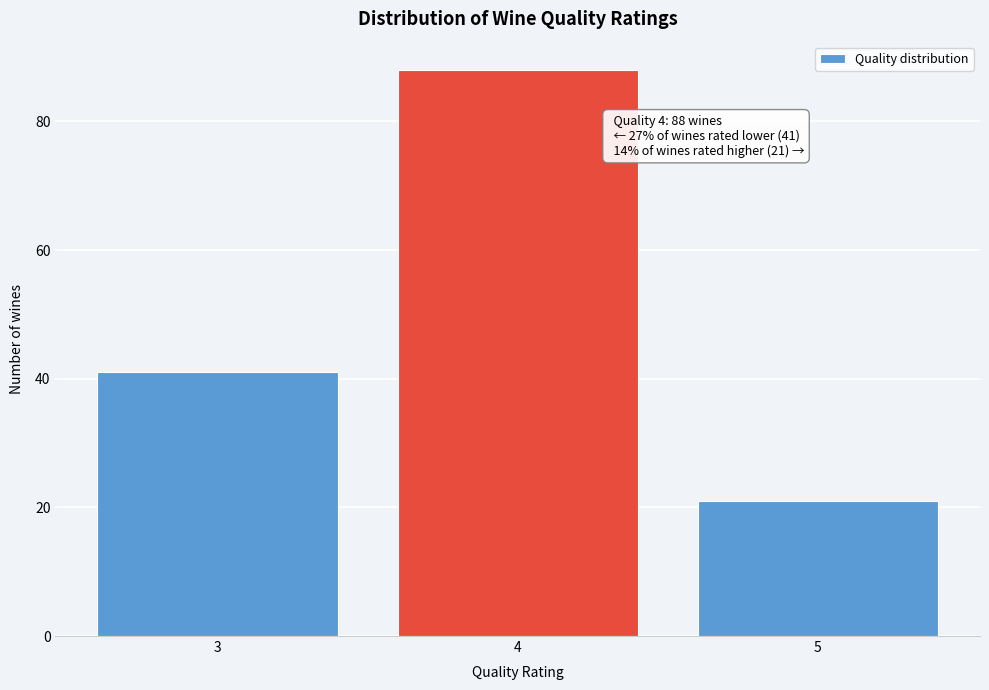

Reading left to right, extract all data points from this chart.

3=41	4=88	5=21